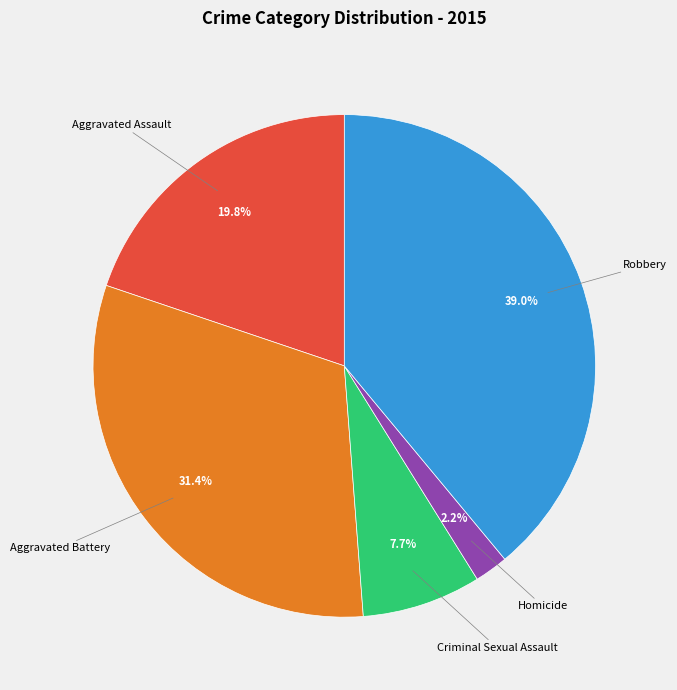

Which category has the smallest portion of the pie?

Homicide